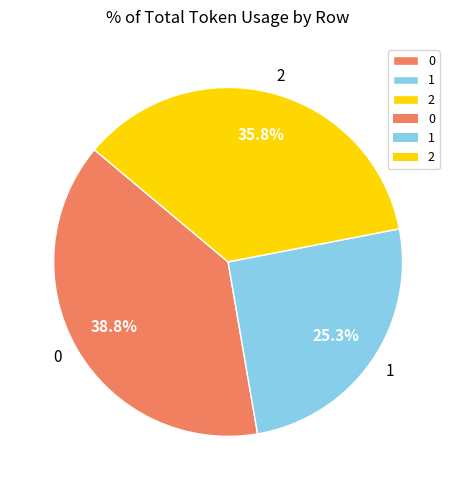

Does 2 represent more than half of the total?

No